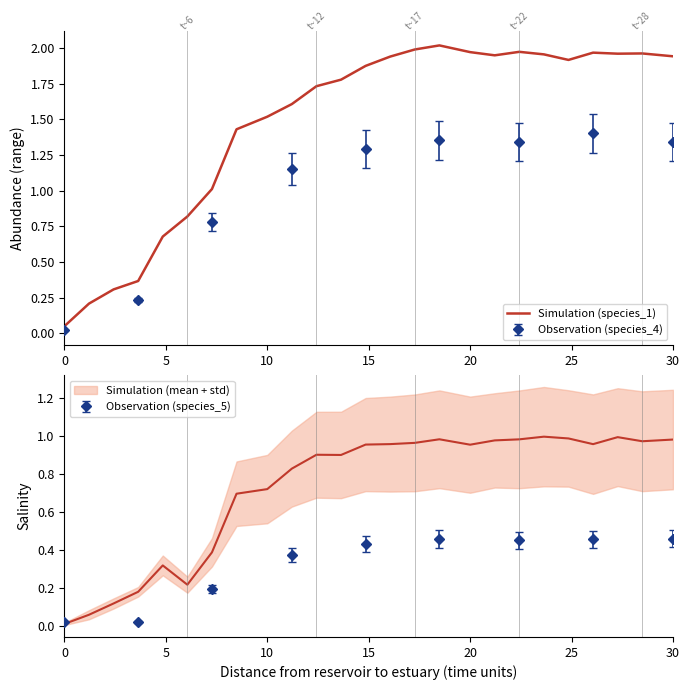

How many categories are shown in the chart?

25